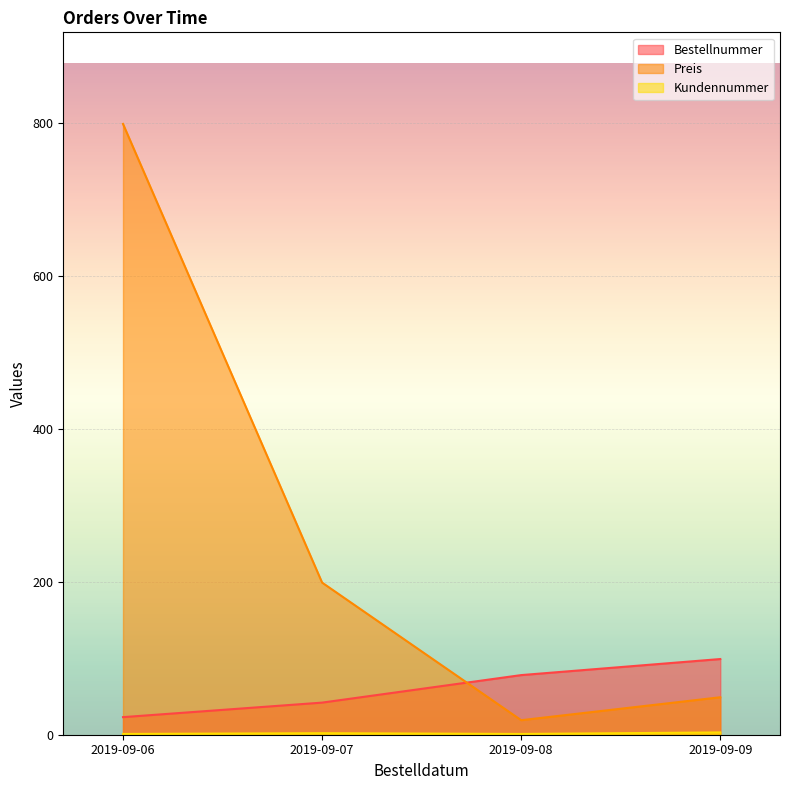

Where is Preis nearest to the value 409?

2019-09-07